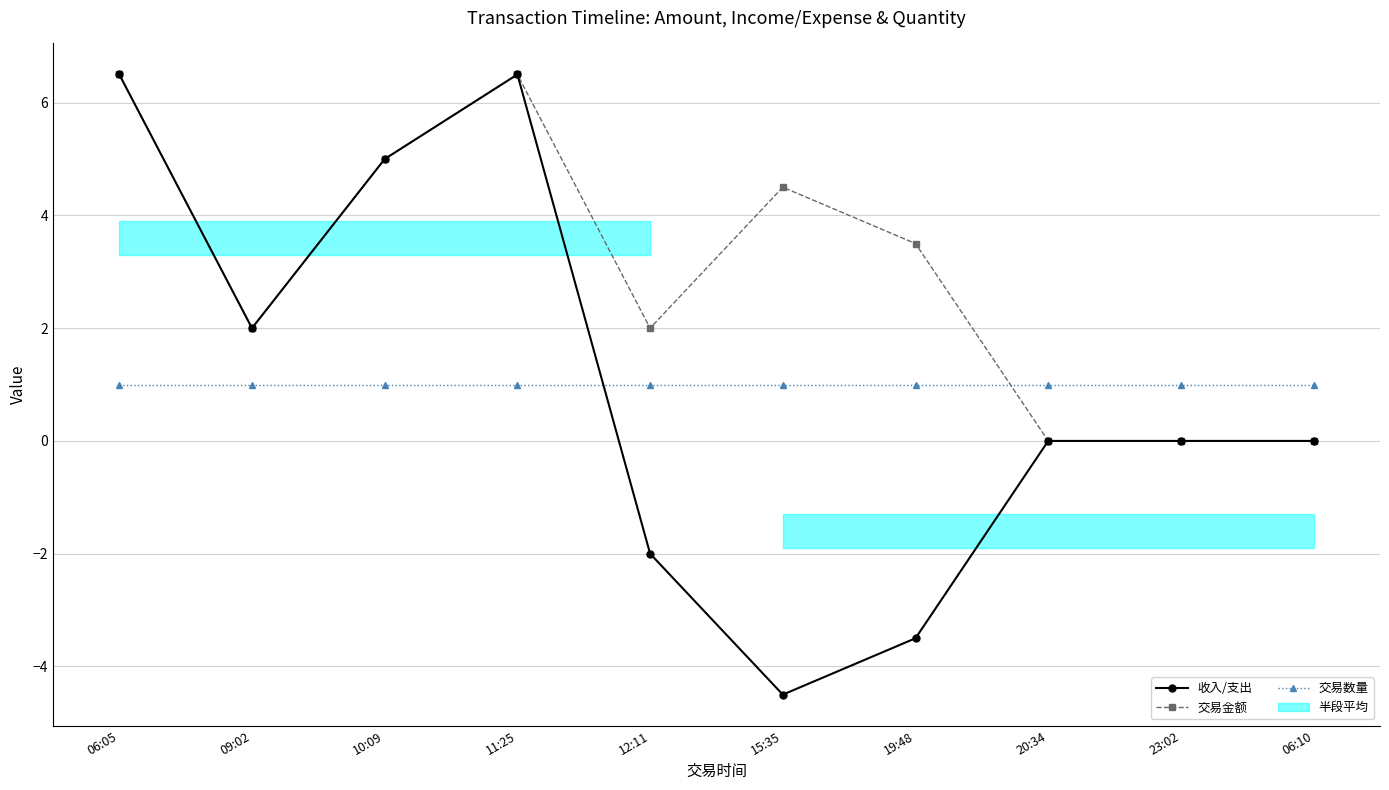

Which series has the widest spread of values?

收入/支出